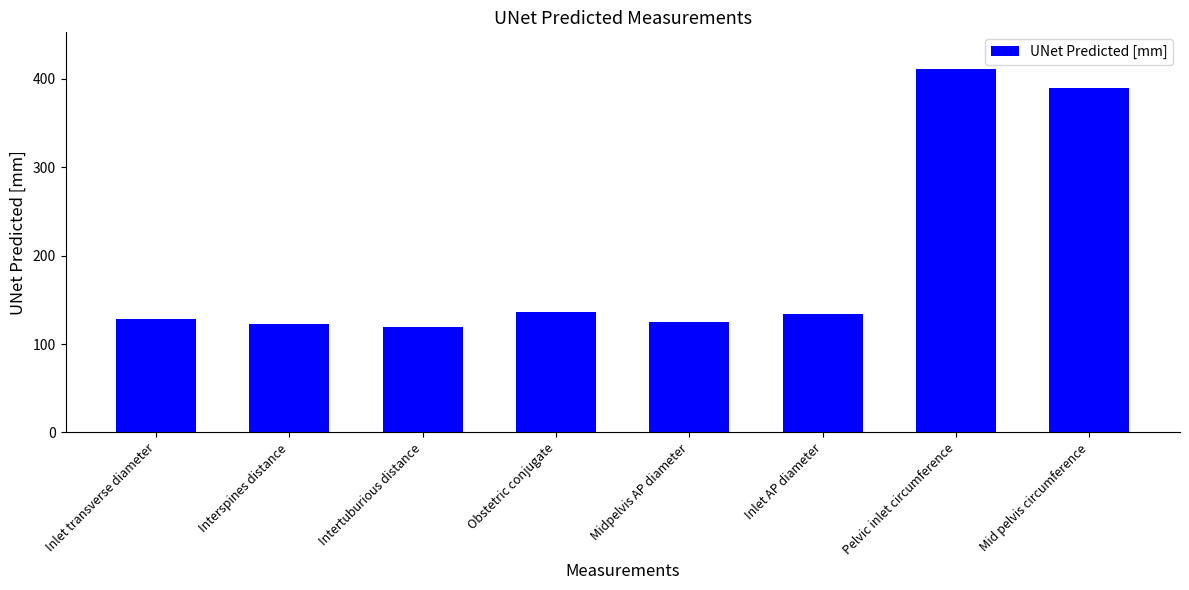

Reading right to left, what are all the values shown in this chart?

390.3	411.6	133.9	125.3	135.9	119.2	123.2	128.1